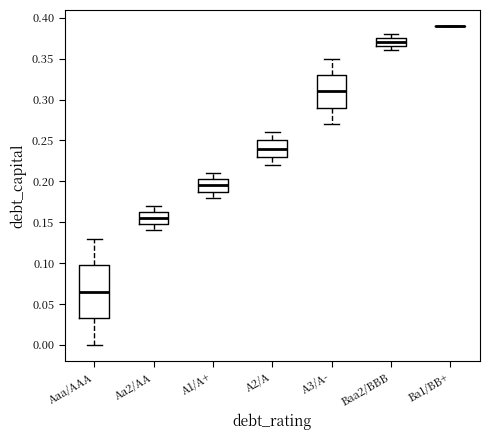

Where is the lower edge of the box for Aaa/AAA on the y-axis? The values are not printed on the chart, so give them approximately, as read against the axis.

0.035